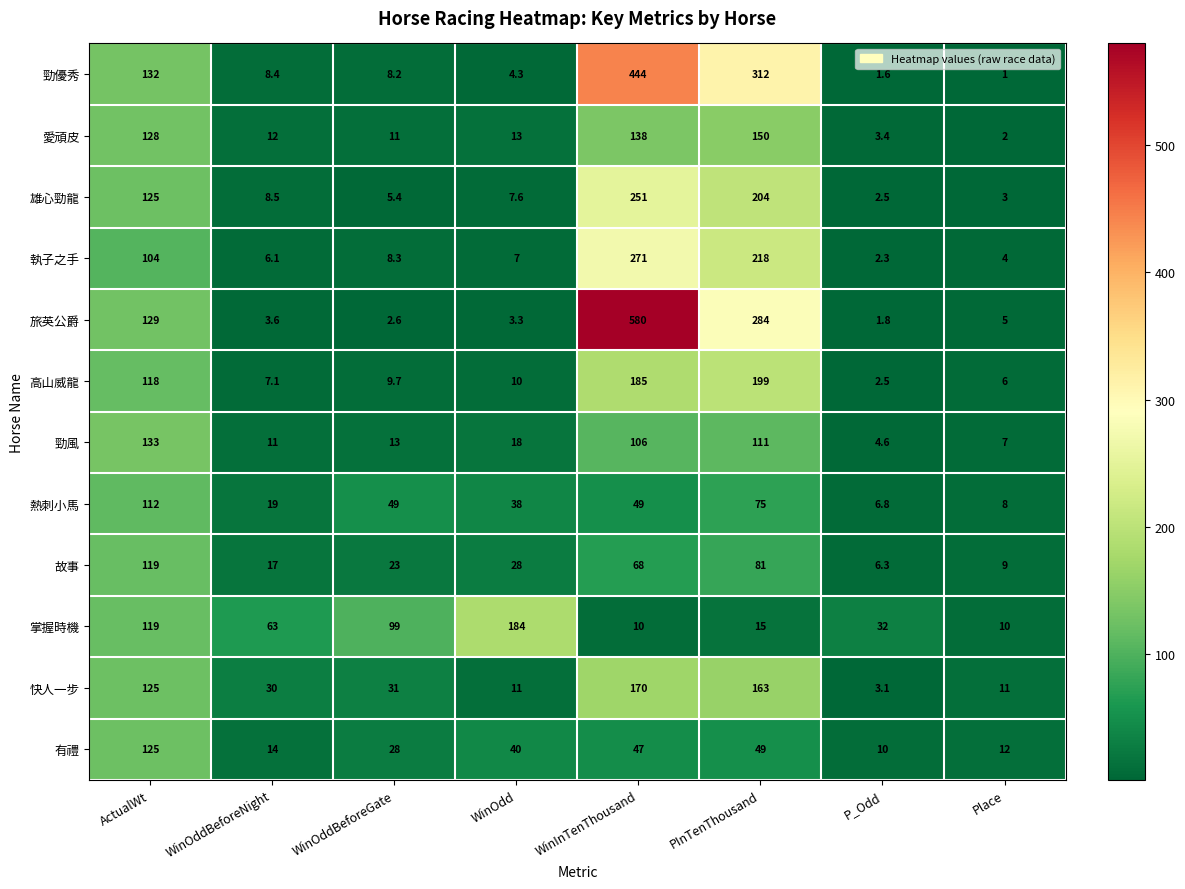

What is the maximum value shown in the chart?

580.0